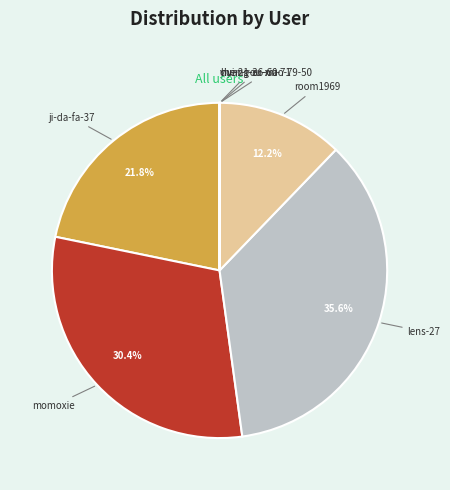

What is the largest slice in the pie chart?

lens-27